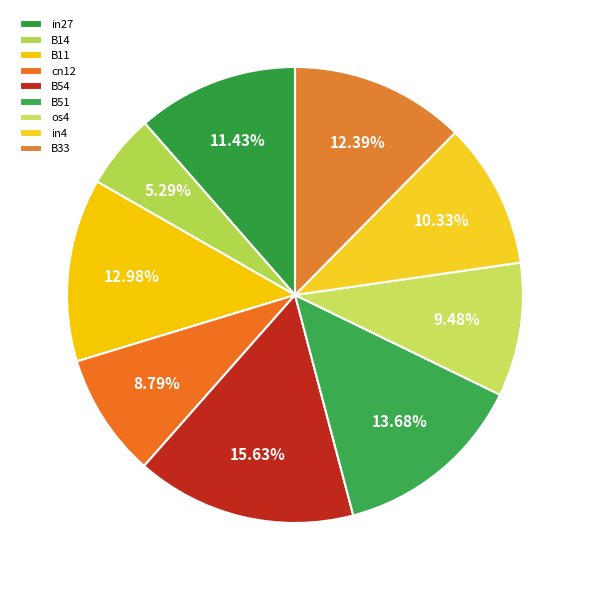

To the nearest percent, what percentage of the pie is B54?

16%